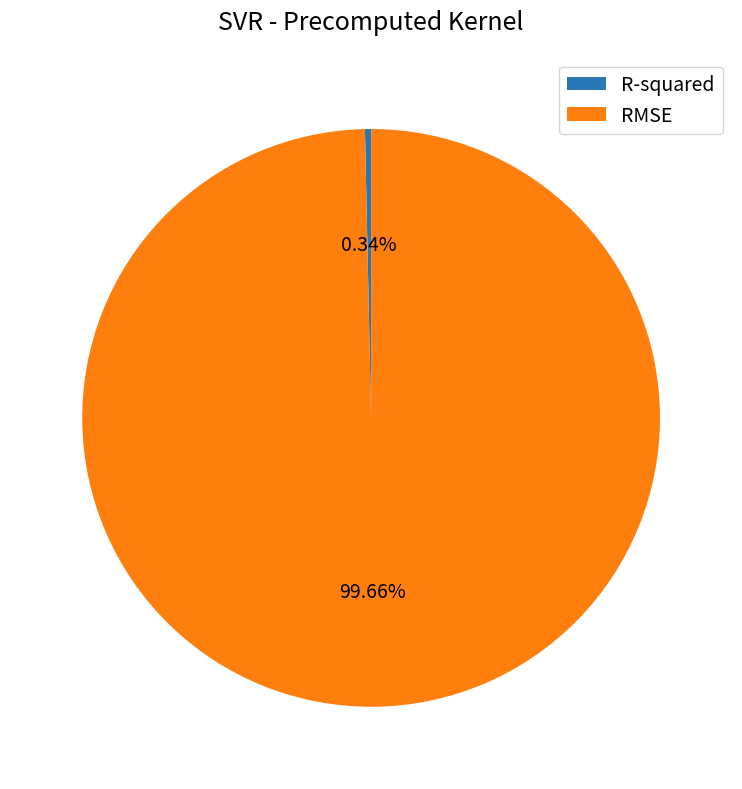

Which slice represents more than half of the pie?

RMSE